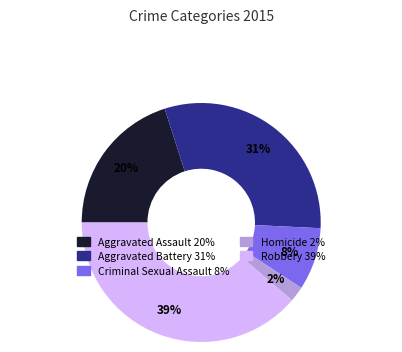

What is the smallest slice in the pie chart?

Homicide